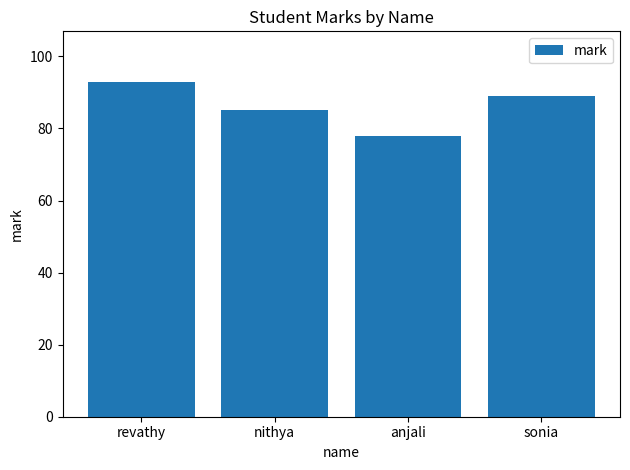

The chart shows a value of 128 at sonia. True or false?

False